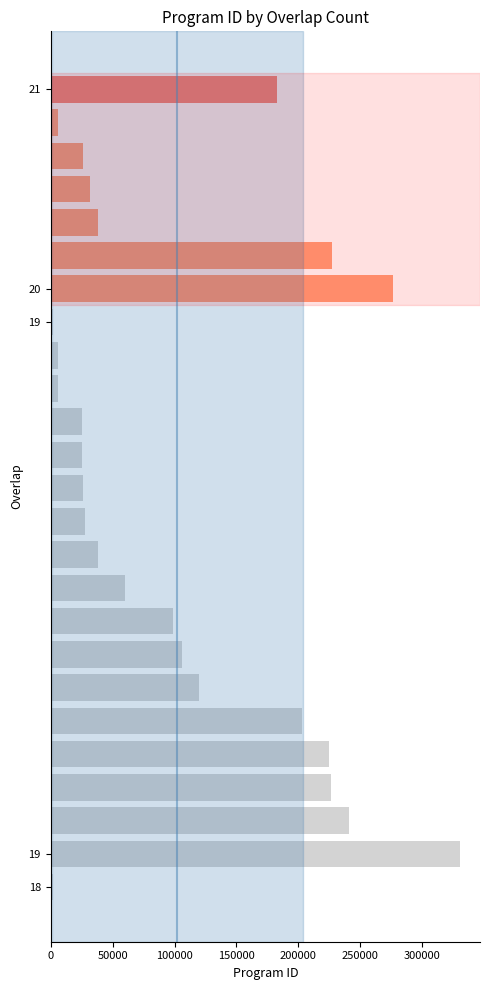

How many distinct data groups are displayed?

1